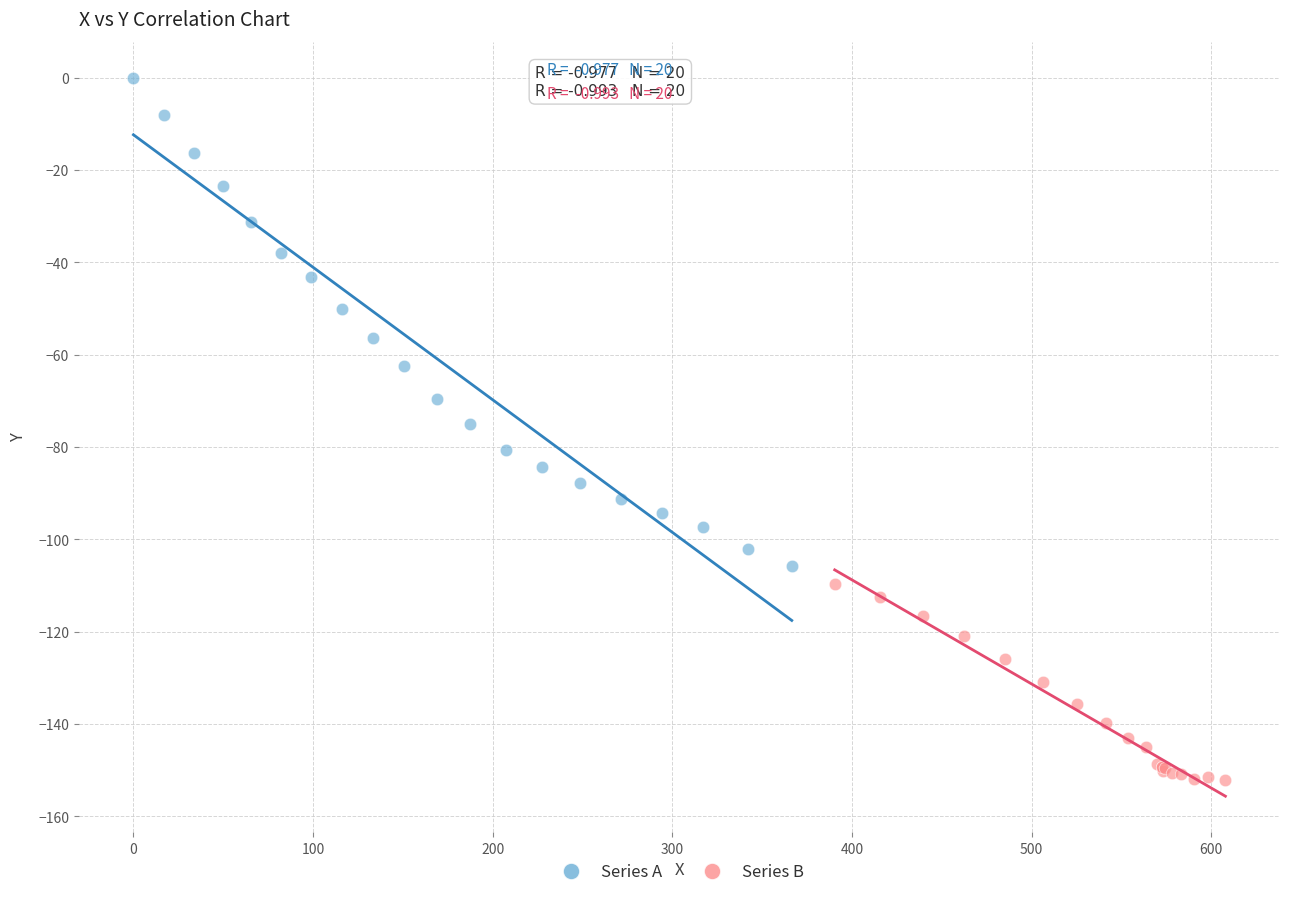

Which series reaches the maximum Y coordinate?

Series A